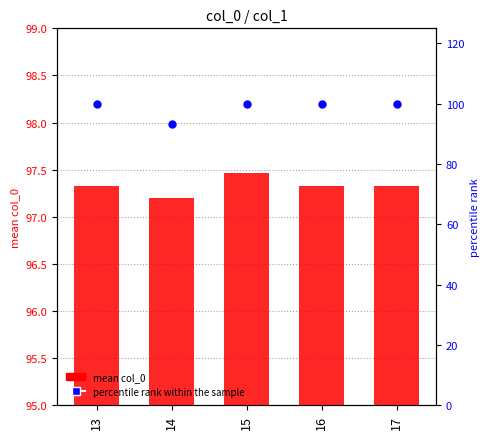

At which category is the sum across all series the highest?

15